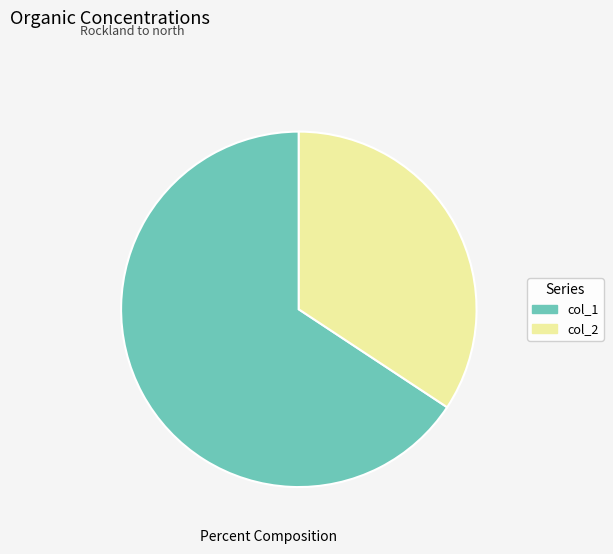

True or false: col_1 accounts for 57% of the total.

False